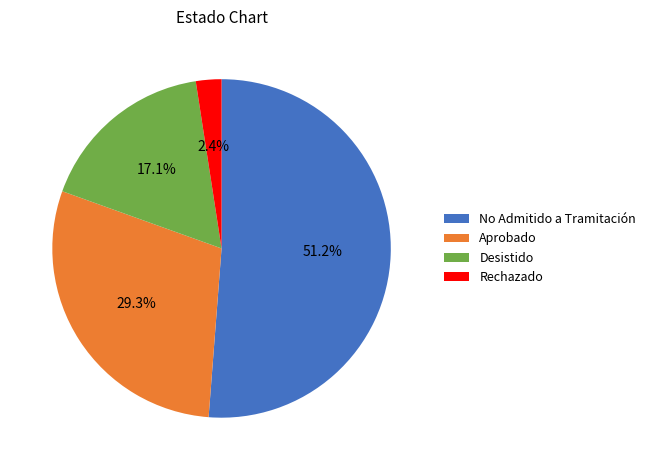

What portion of the pie excludes Desistido?

82.9%